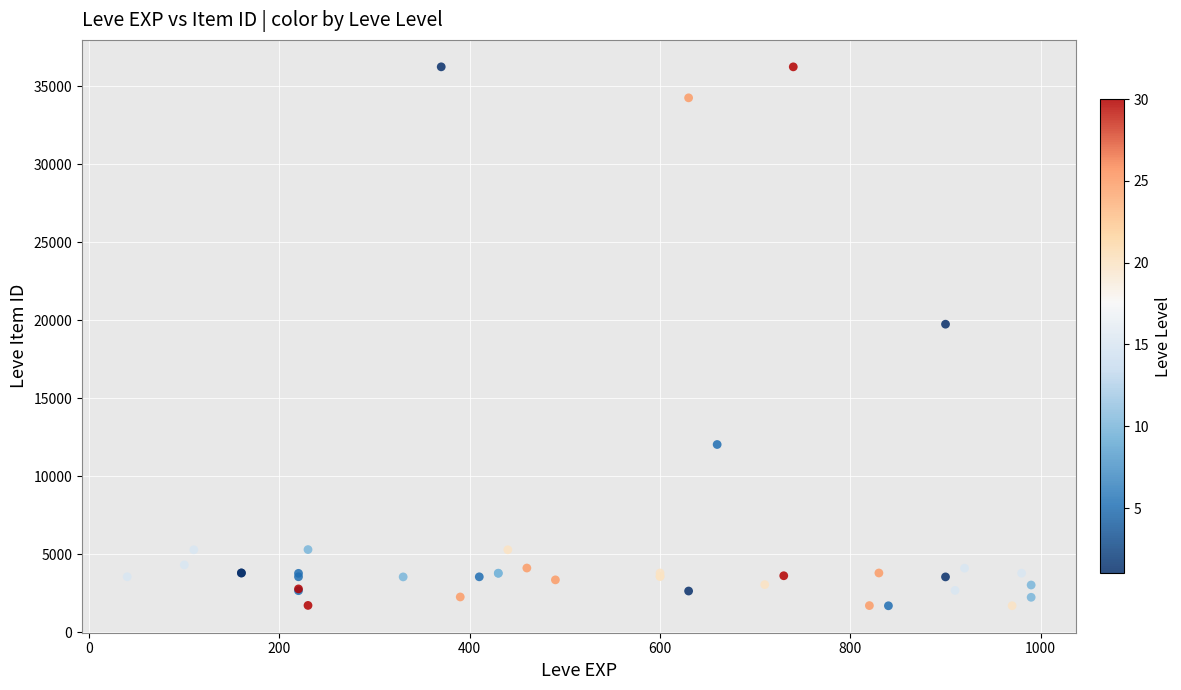

What Y value in the scatter plot is closest to 18967?

19744